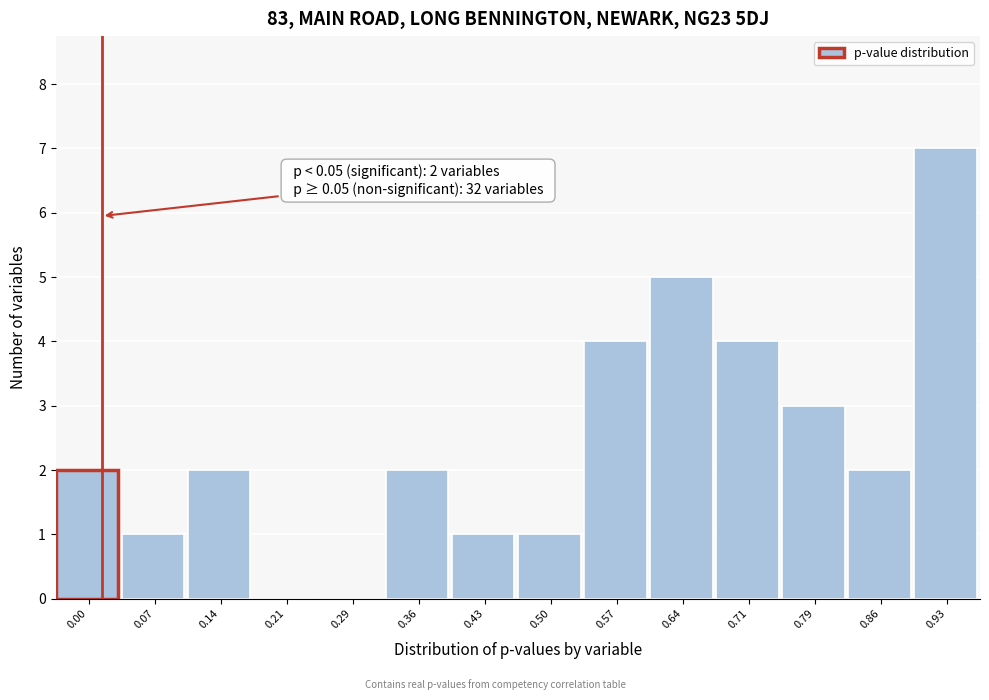

Reading left to right, what are all the values shown in this chart?

0.00=2	0.07=1	0.14=2	0.21=0	0.29=0	0.36=2	0.43=1	0.50=1	0.57=4	0.64=5	0.71=4	0.79=3	0.86=2	0.93=7